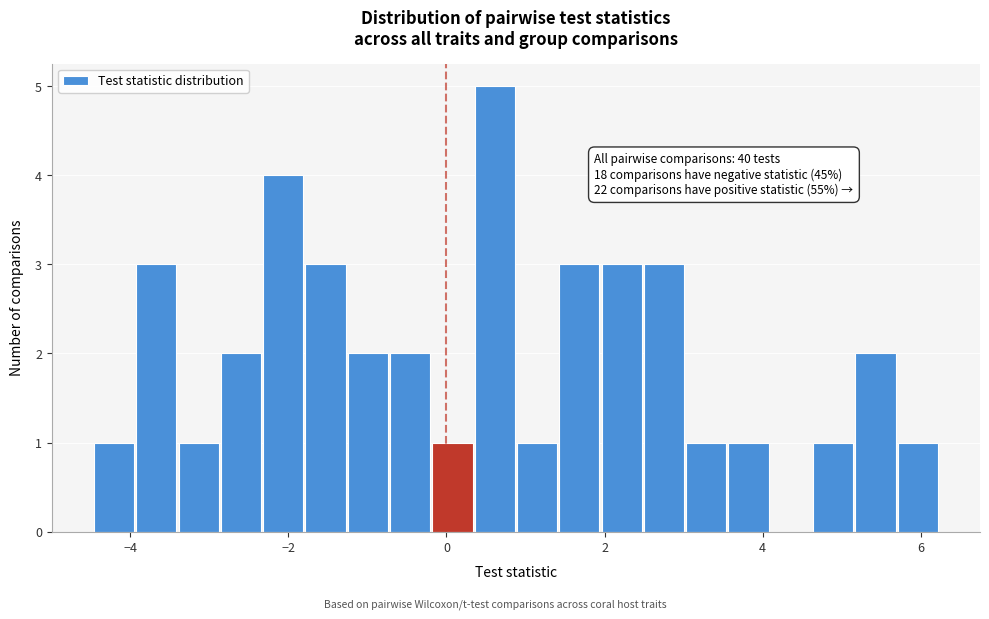

Read against the x-axis, roughly where is the centre of the tallest bar?

0.6